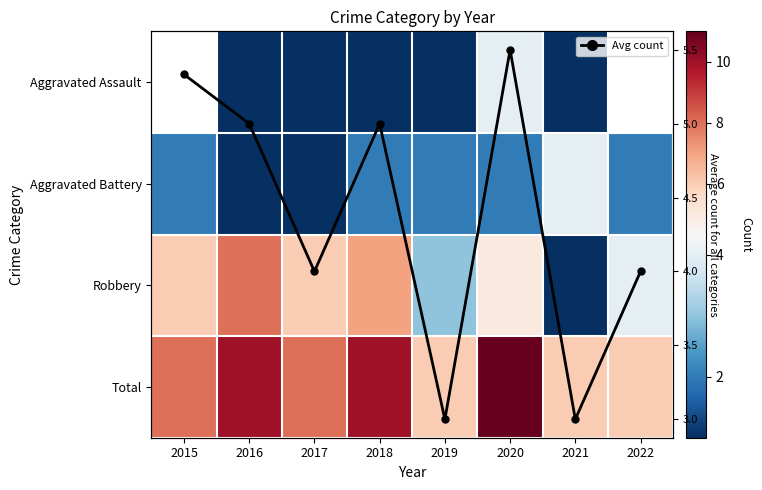

The value of Total at 2016 is 3.0. True or false?

False